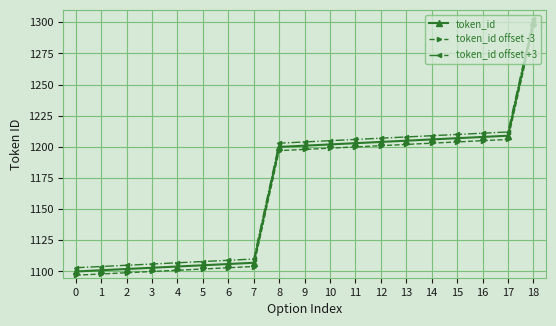

What is the difference between the token_id offset -3 values at 14 and 2?

104